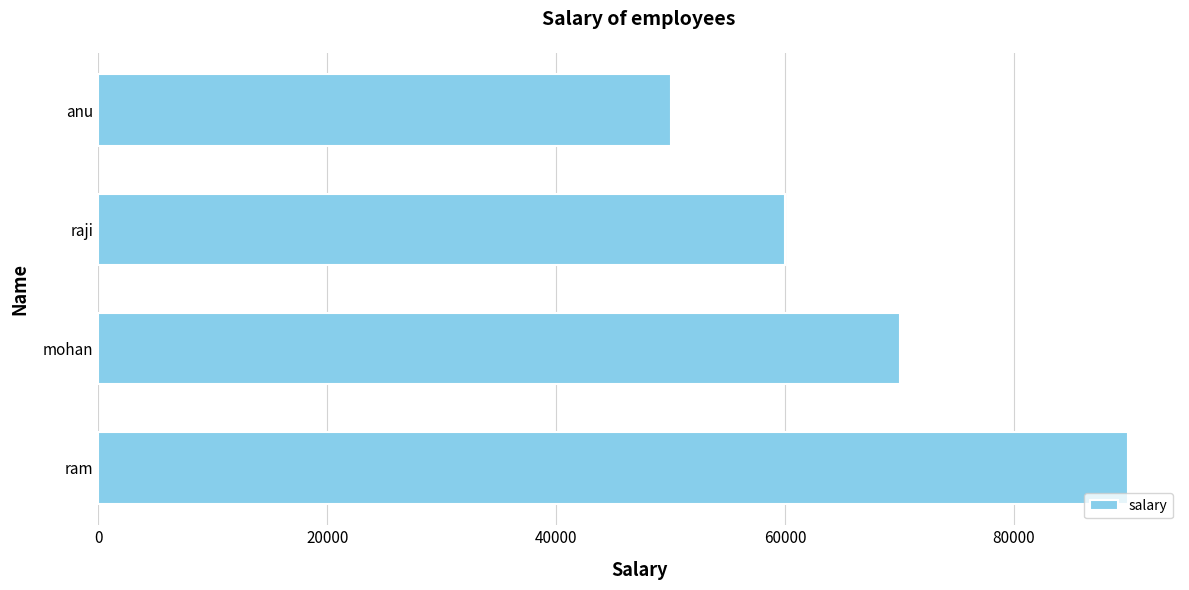

What is the approximate value at ram?

90000